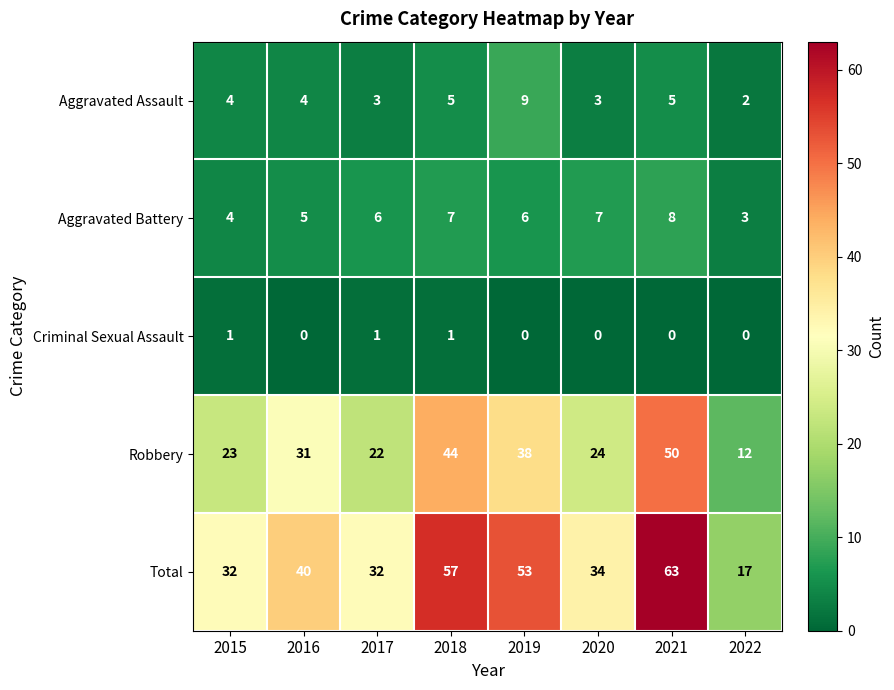

How many Criminal Sexual Assault values are between 0 and 1?

8